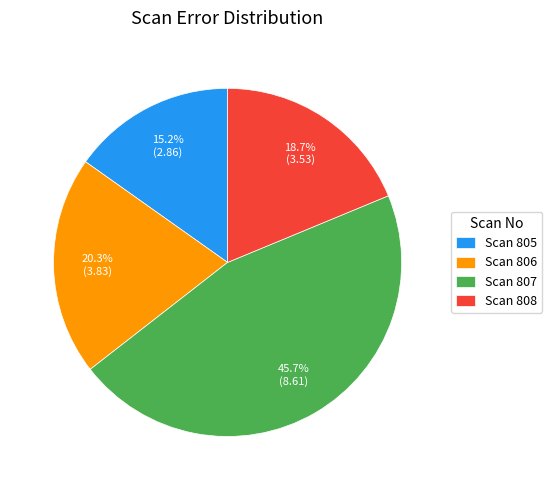

Is there a majority slice in this chart?

No